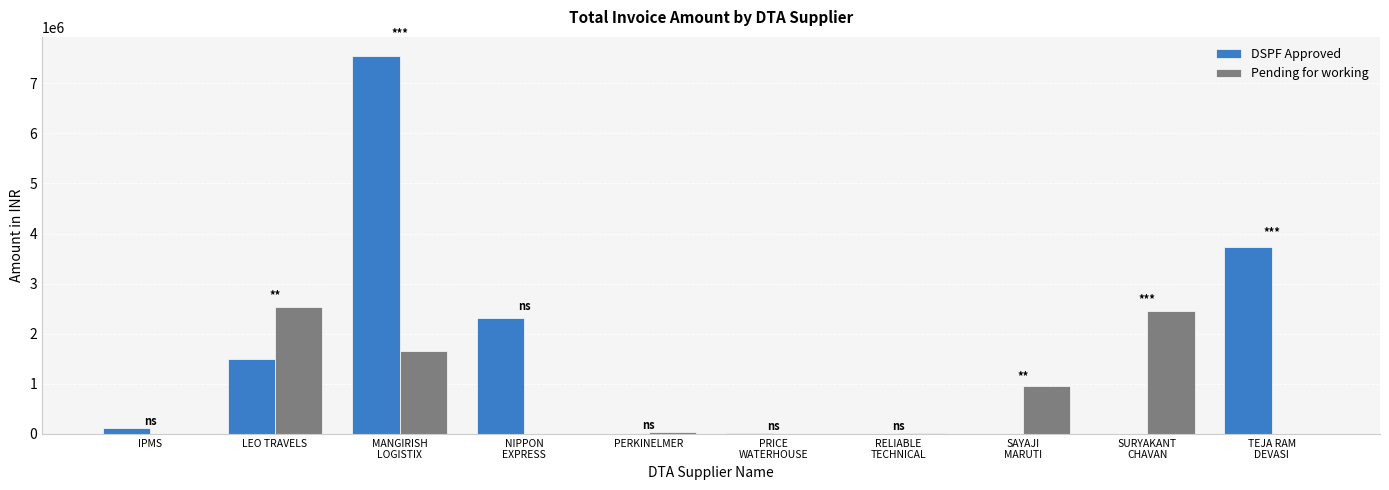

Which series has the largest total across all categories?

DSPF Approved